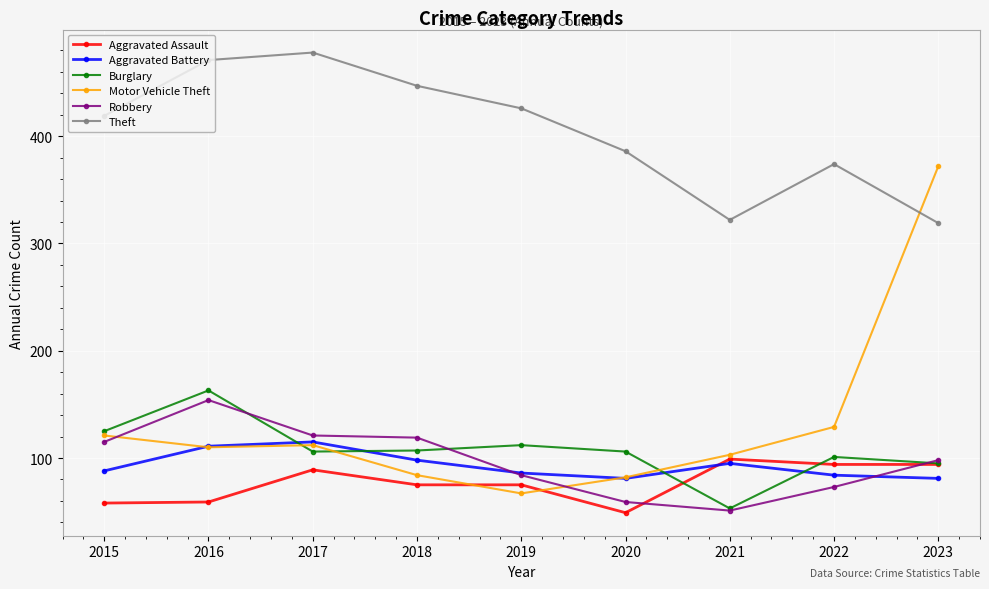

What is the smallest value displayed?

49